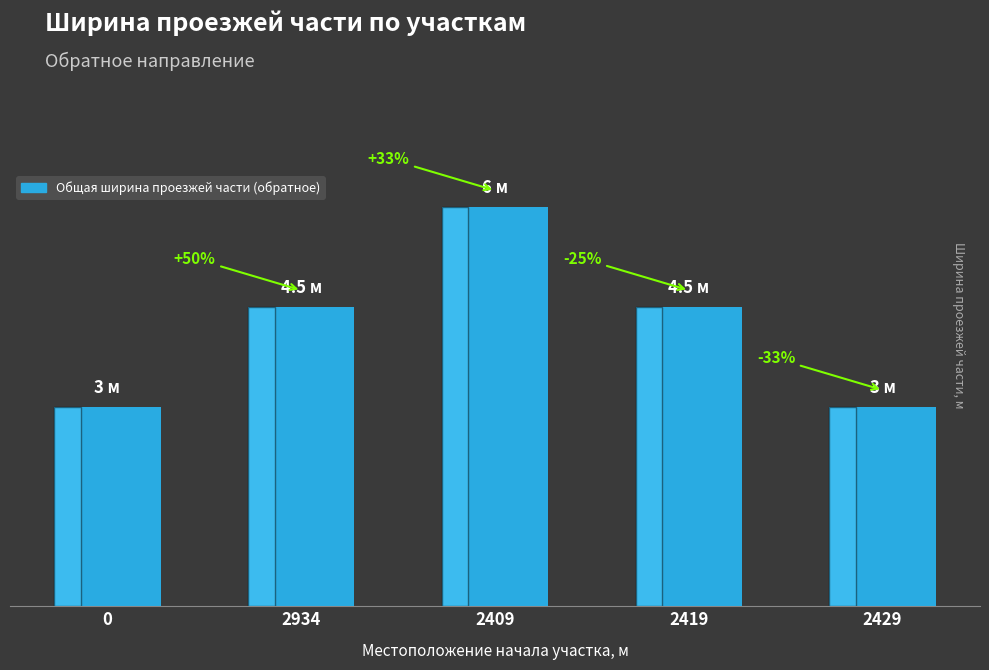

Which category has the highest value across all series?

2409